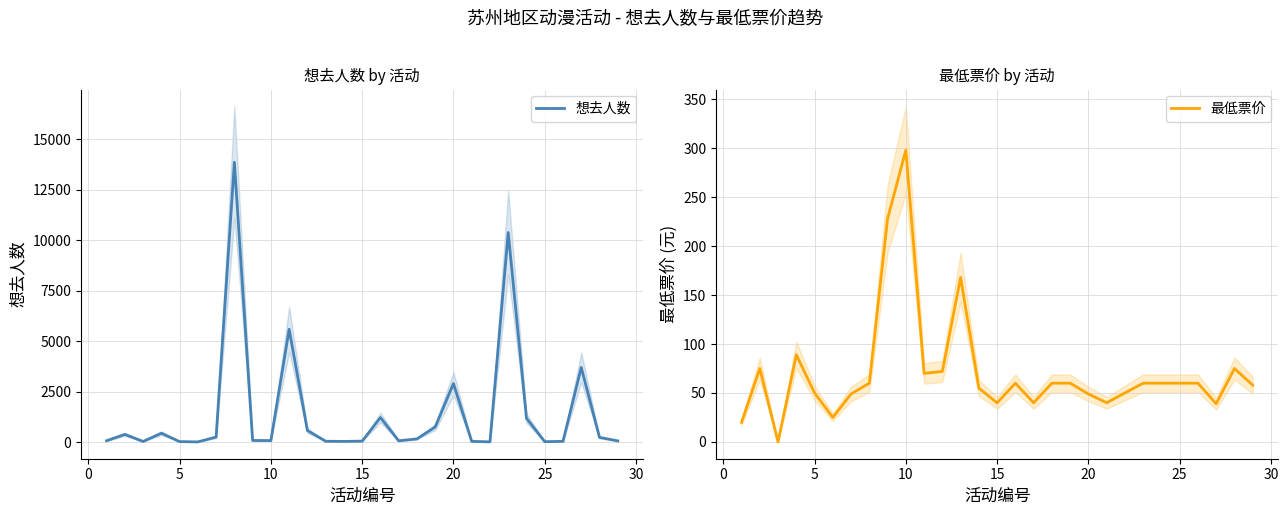

What is the highest value of the 想去人数 series?

13867